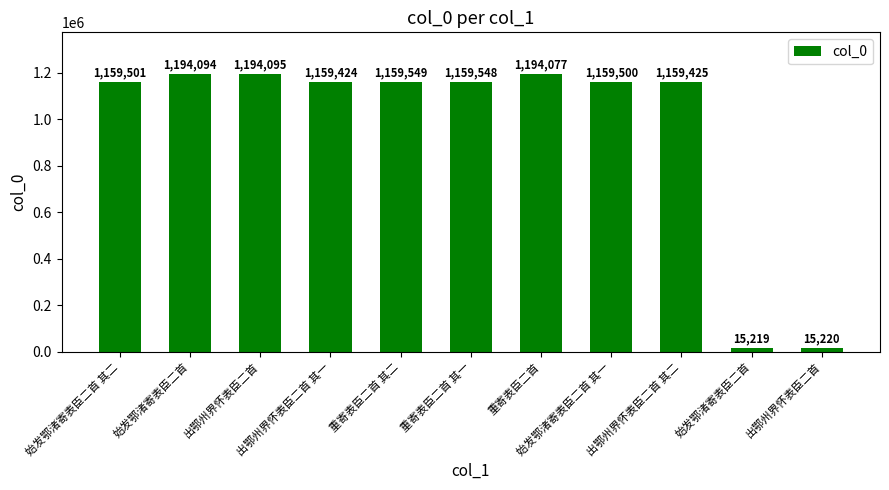

What is the ratio of the value at 出鄂州界怀表臣二首 to the value at 始发鄂渚寄表臣二首?

1.0